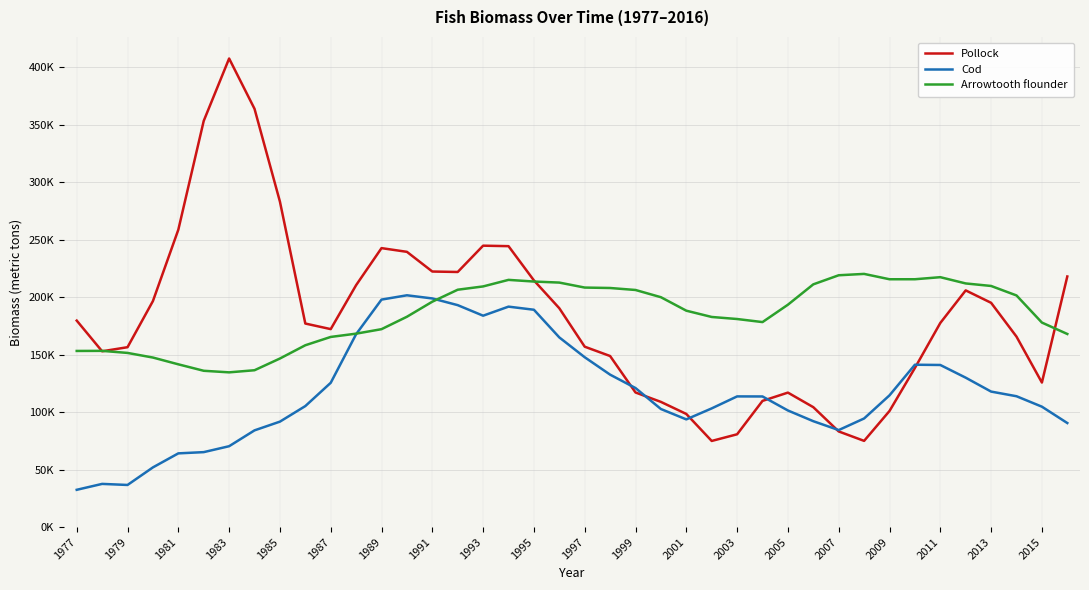

What are all the series names shown in the legend?

Pollock, Cod, Arrowtooth flounder